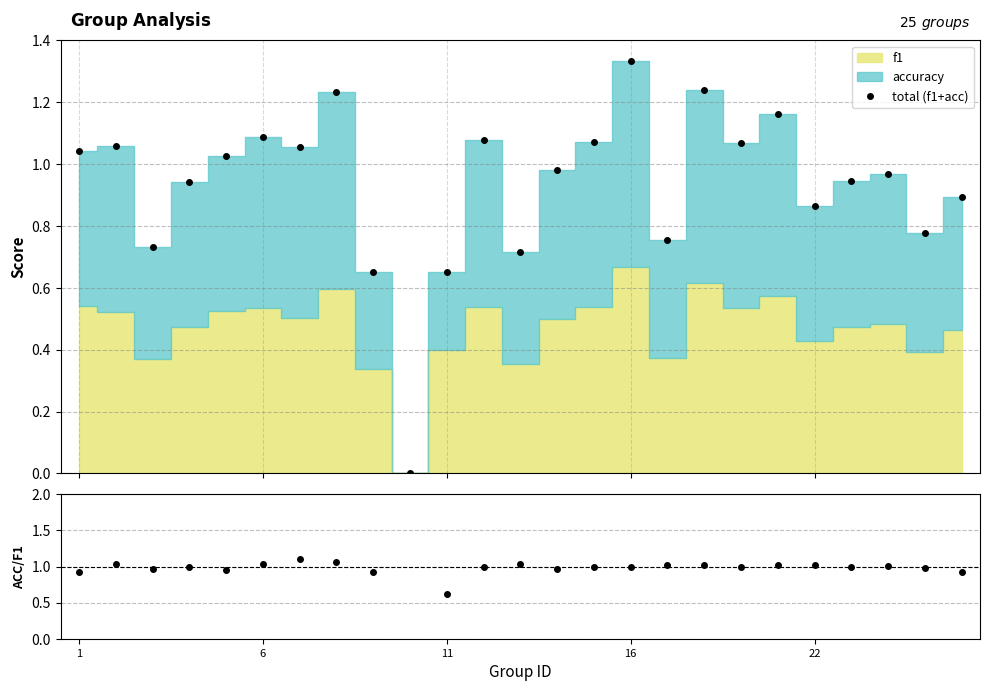

How many categories are shown in the chart?

25